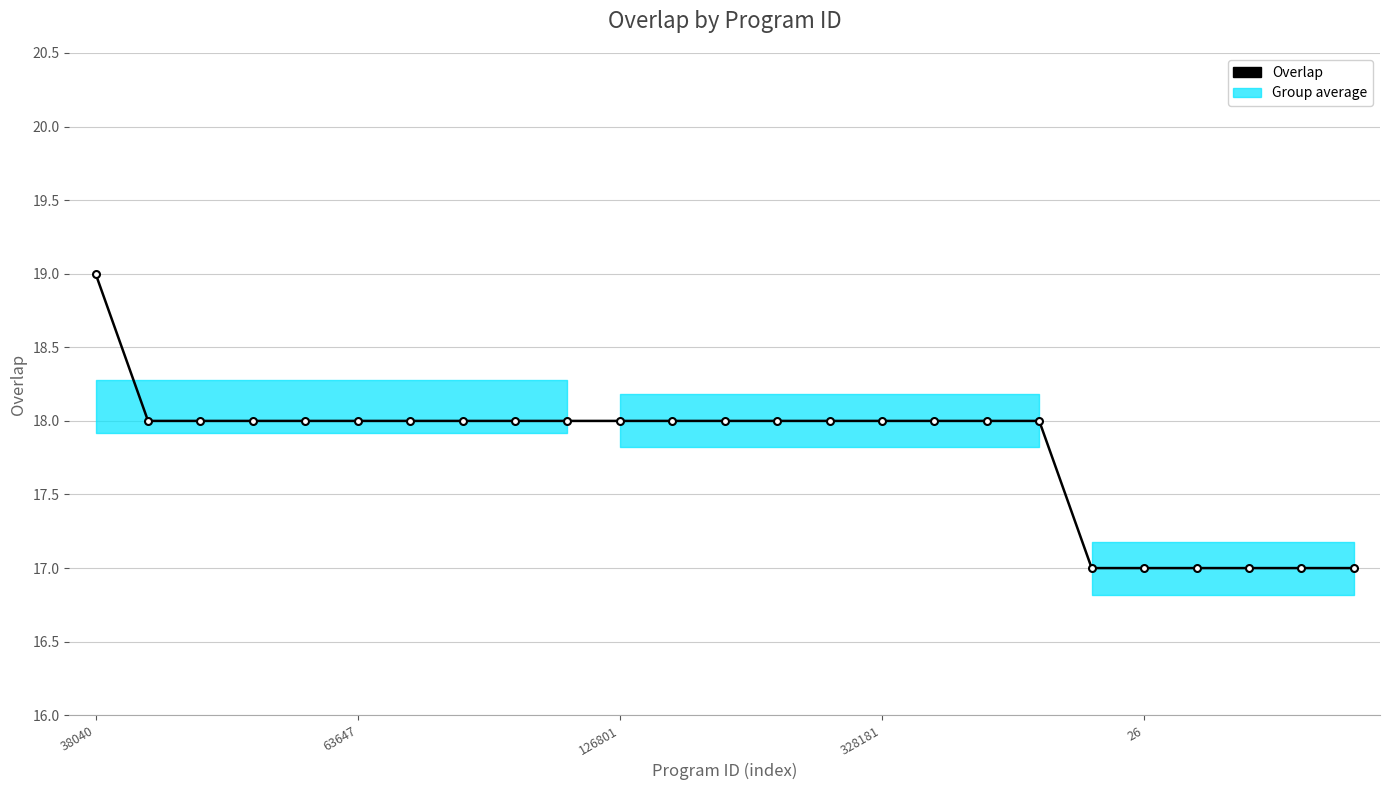

What is the maximum value shown in the chart?

19